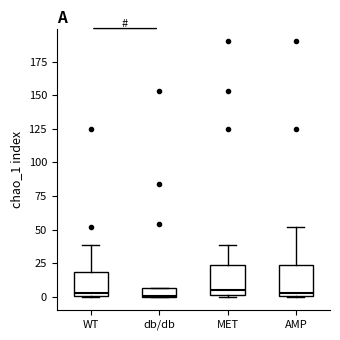

Where does the median line of the box for AMP sit on the y-axis? The values are not printed on the chart, so give them approximately, as read against the axis.

5